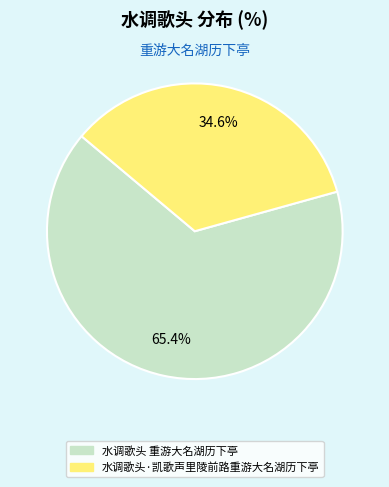

Between 水调歌头 重游大名湖历下亭 and 水调歌头·凯歌声里陵前路重游大名湖历下亭, which is larger?

水调歌头 重游大名湖历下亭